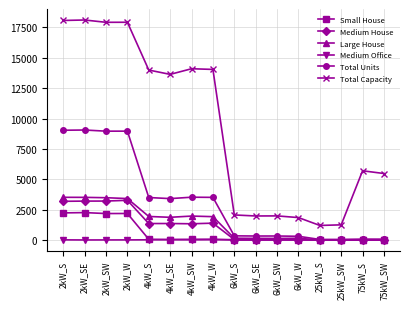

At how many categories does at least one series exceed 6428?

8